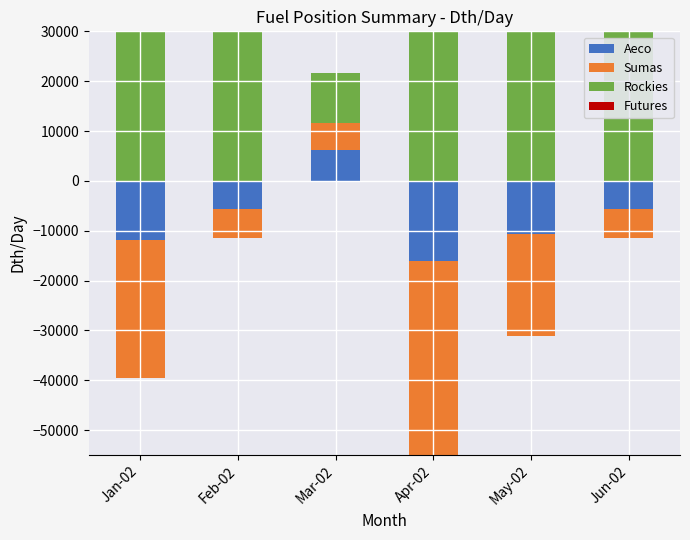

The Rockies series shows 30000.0 at Apr-02. True or false?

True